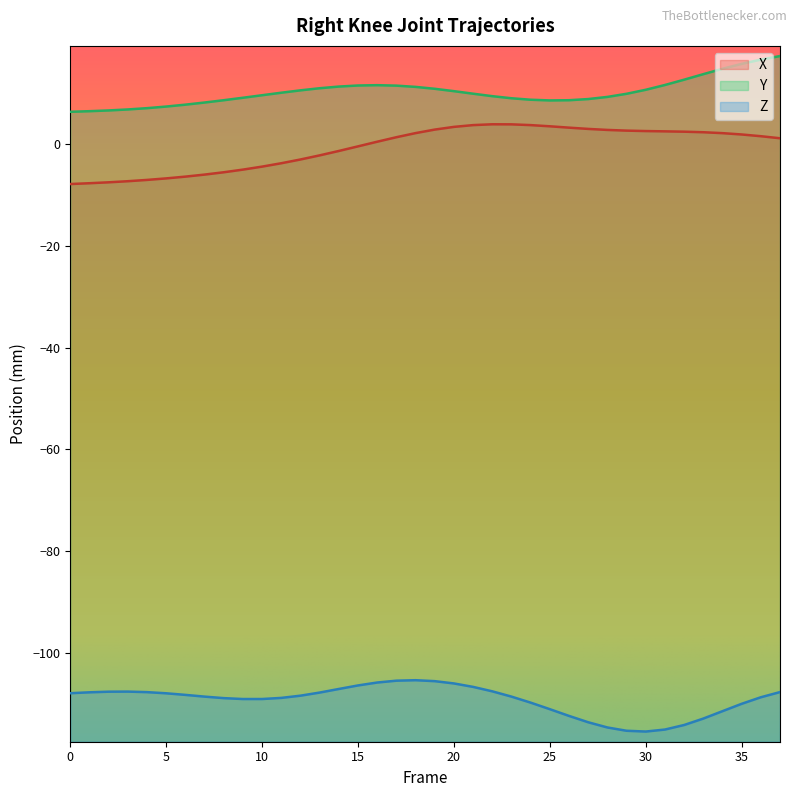

Read the Y value at 25.

8.5